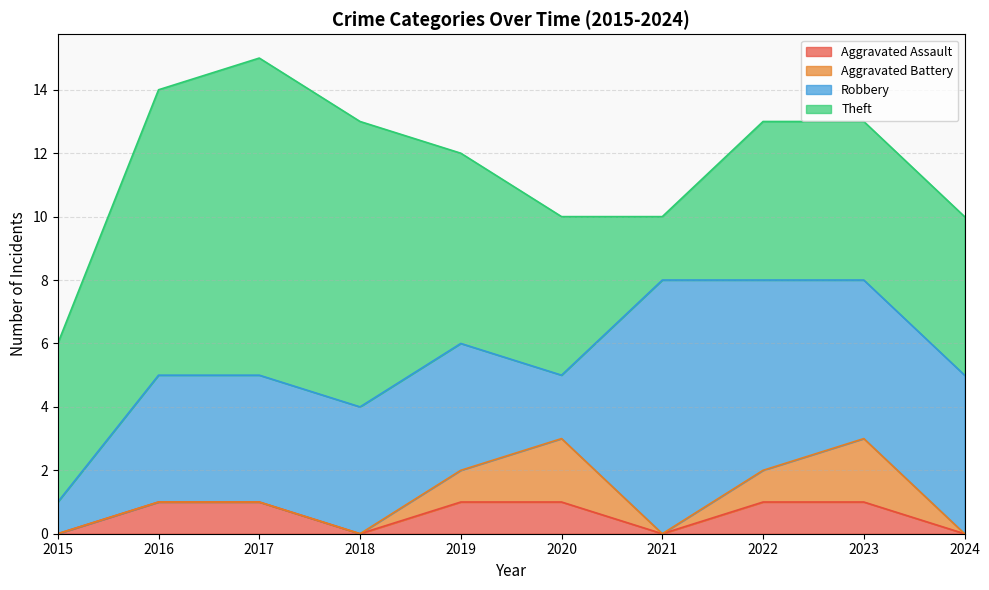

True or false: Aggravated Battery and Theft intersect in this chart.

False